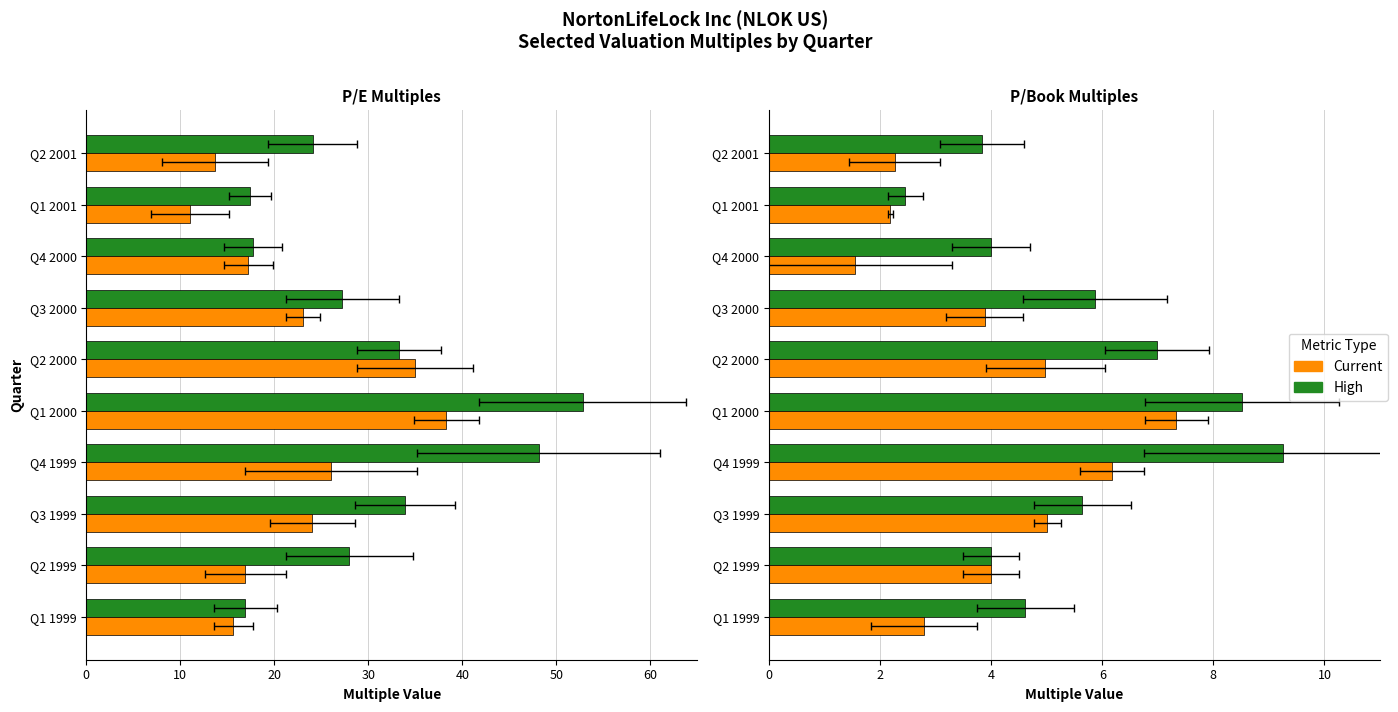

Rank the series by their average value, from lowest to highest.

Current, High